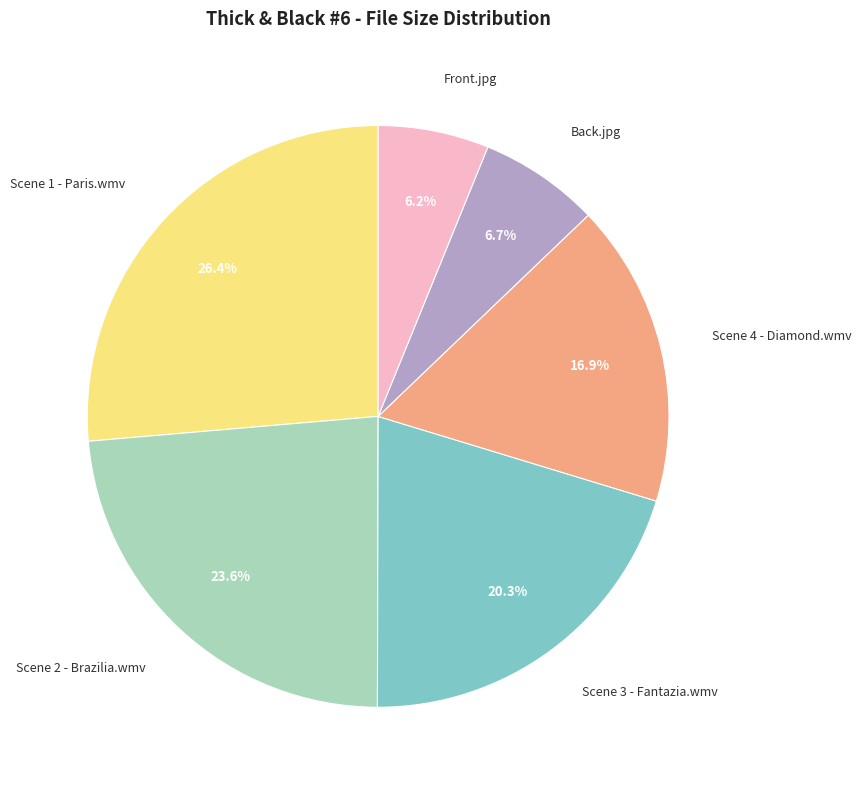

What percentage is NOT represented by Scene 2 - Brazilia.wmv?

76.4%